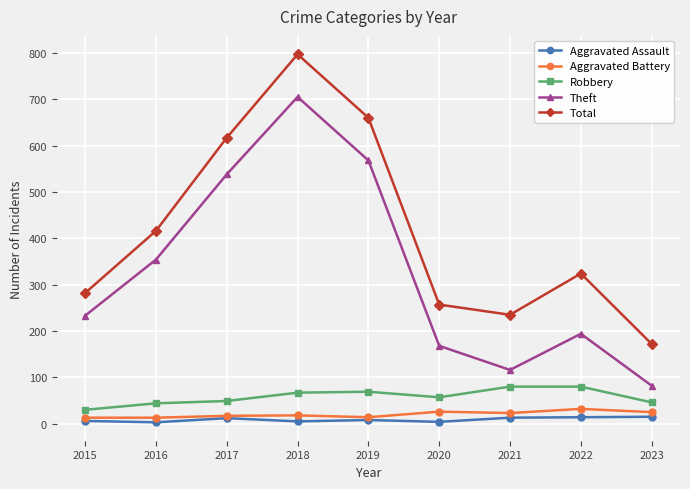

The value of Robbery at 2020 is 57. True or false?

True